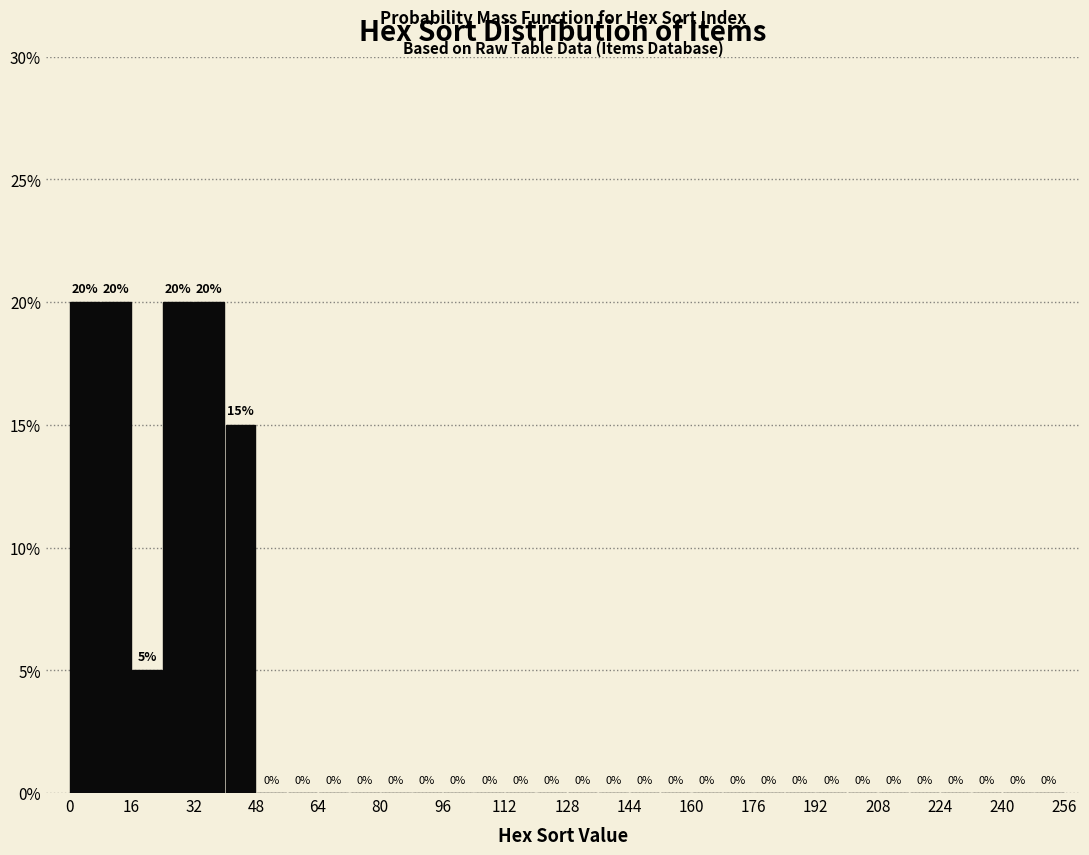

What is the height of the bar covering 8 to 16 on the x-axis?

20